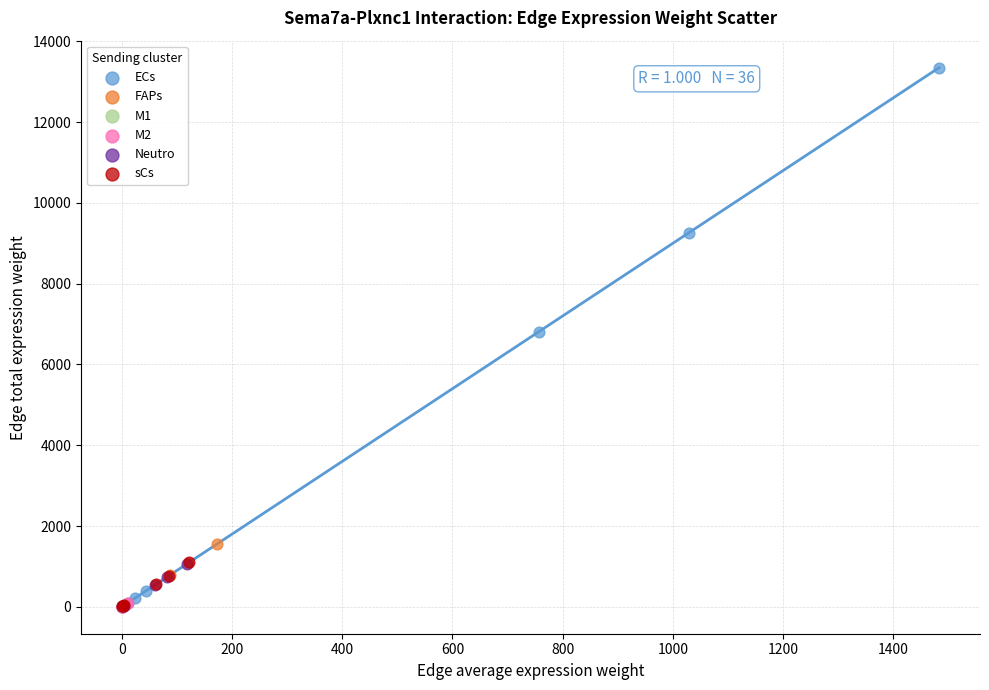

Which series contains the highest Y value?

ECs